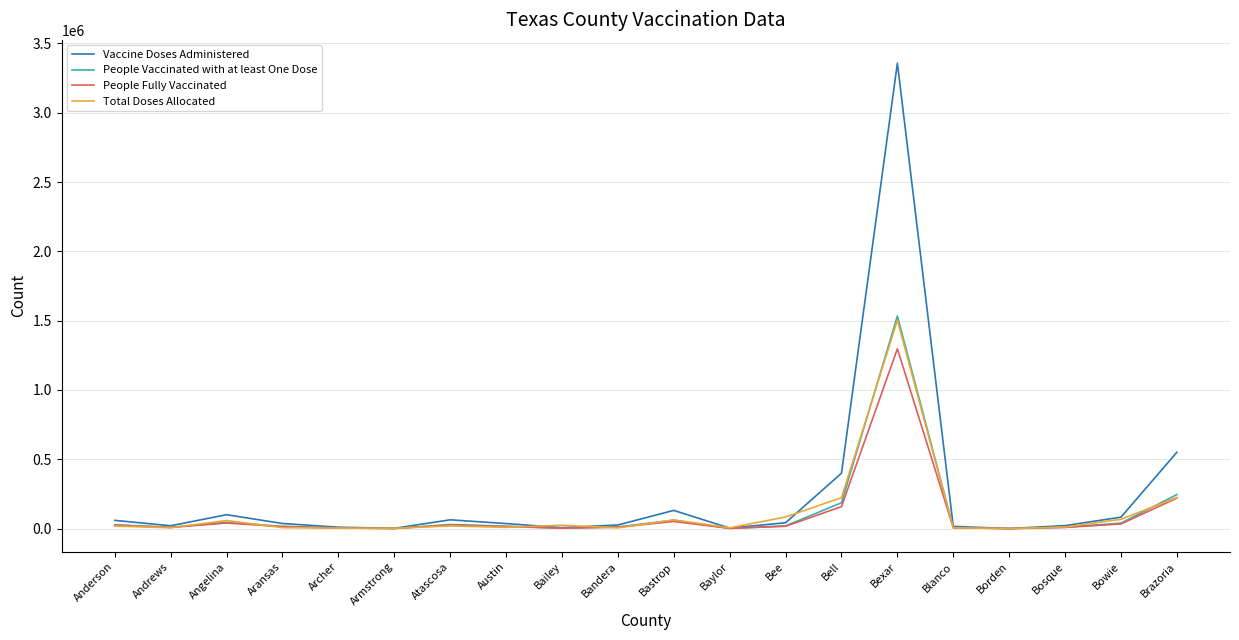

Is the value of Vaccine Doses Administered at Bowie greater than the value of People Fully Vaccinated at Archer?

Yes